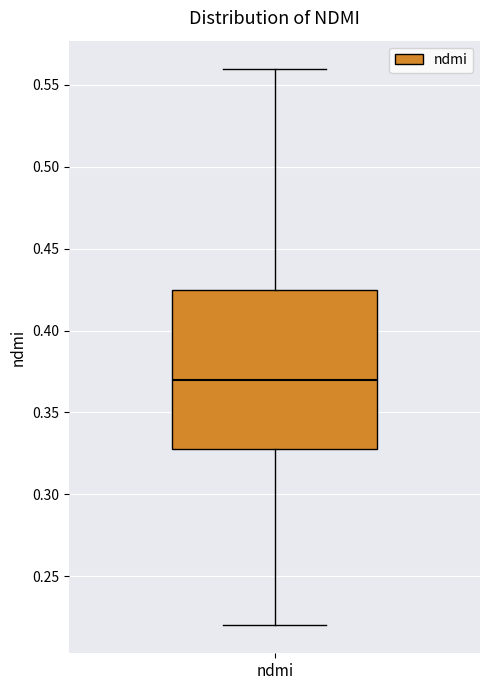

Read this box plot against the y-axis: the position of the median line, the range covered by the box, and the ends of both whiskers. The values are not printed on the chart, so give them approximately, as read against the axis.

median 0.370, box 0.330 to 0.425, whiskers 0.220 to 0.560